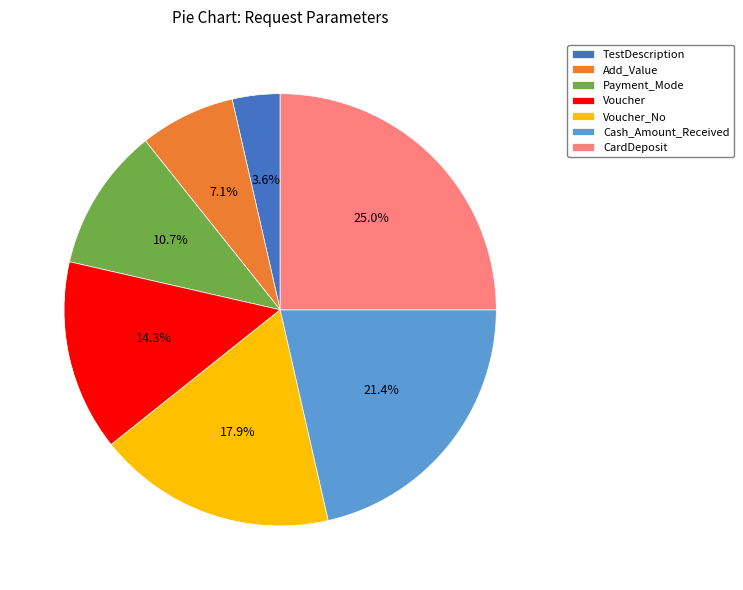

Between Voucher and Cash_Amount_Received, which is larger?

Cash_Amount_Received